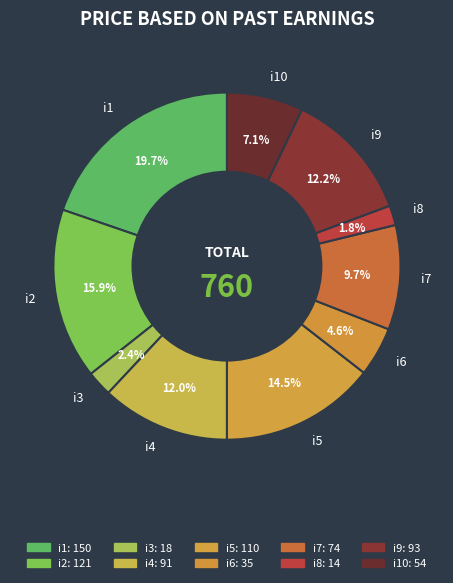

Is there a majority slice in this chart?

No